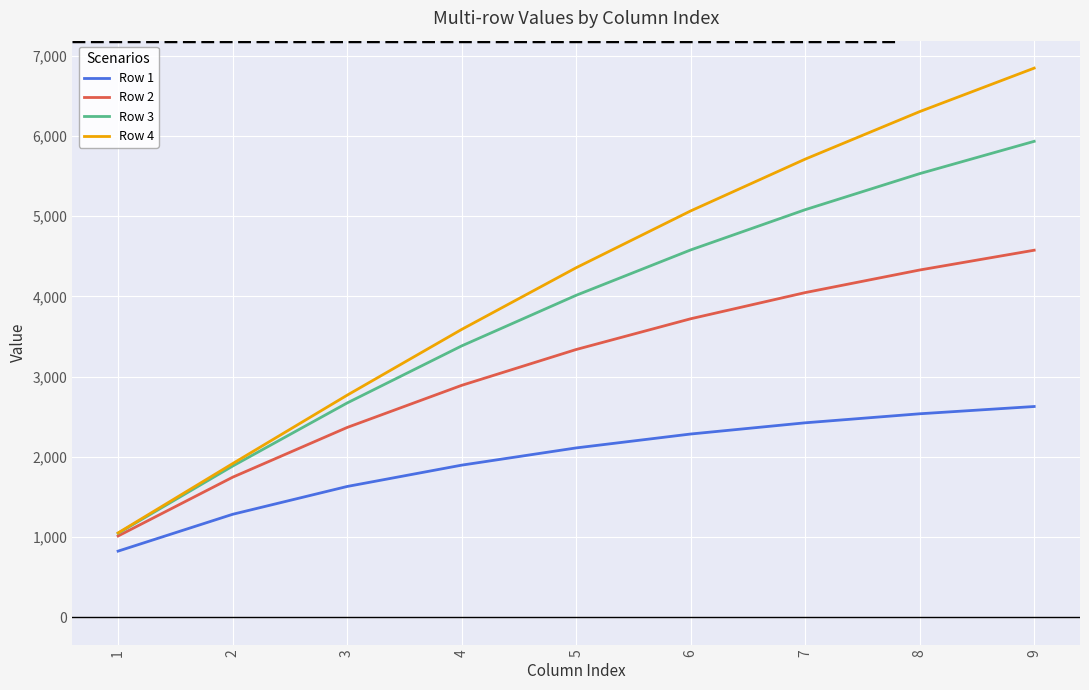

What is the smallest value displayed?

825.8